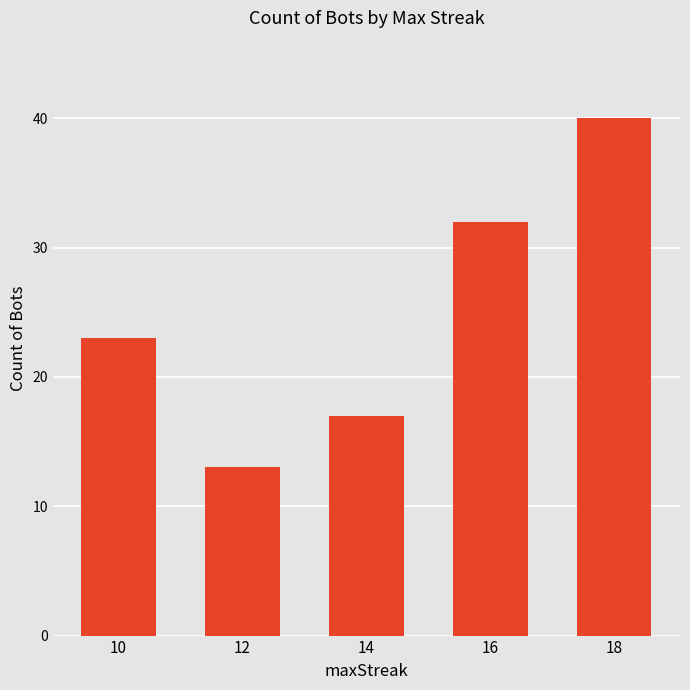

Which label corresponds to the largest value in the chart?

18